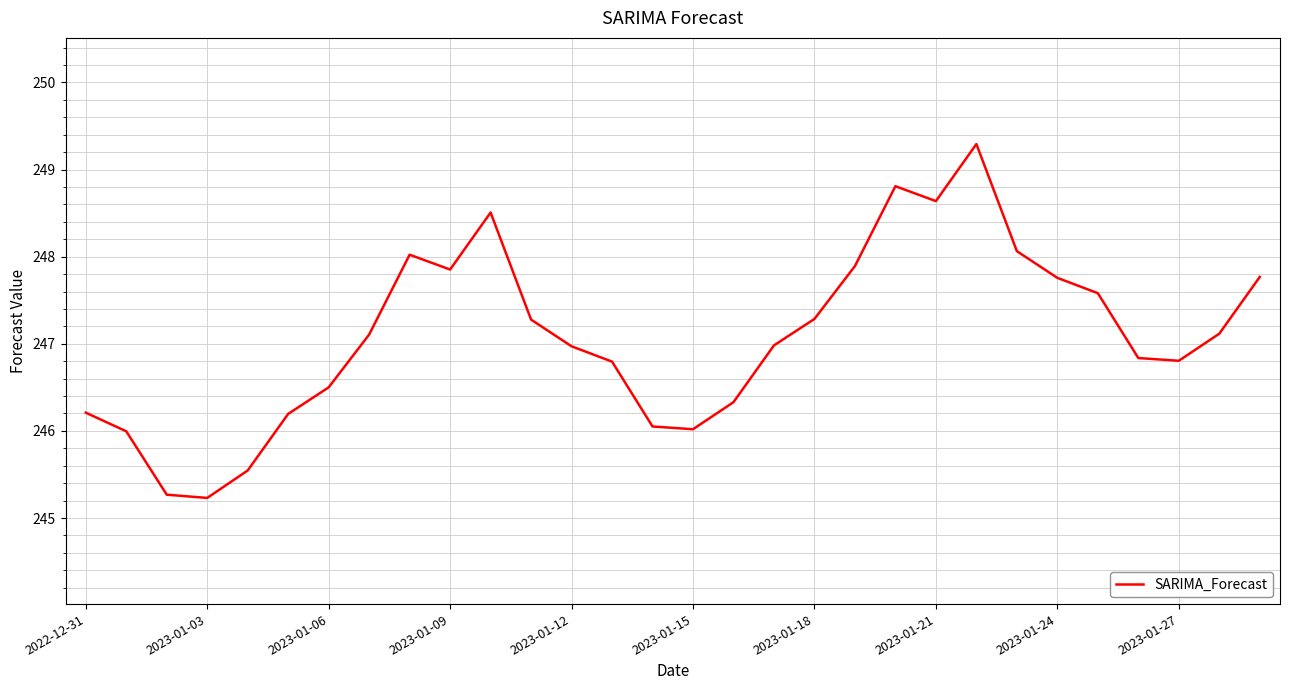

Reading right to left, transcribe all the data shown in this chart.

247.8	247.1	246.8	246.8	247.6	247.8	248.1	249.3	248.6	248.8	247.9	247.3	247.0	246.3	246.0	246.1	246.8	247.0	247.3	248.5	247.9	248.0	247.1	246.5	246.2	245.5	245.2	245.3	246.0	246.2